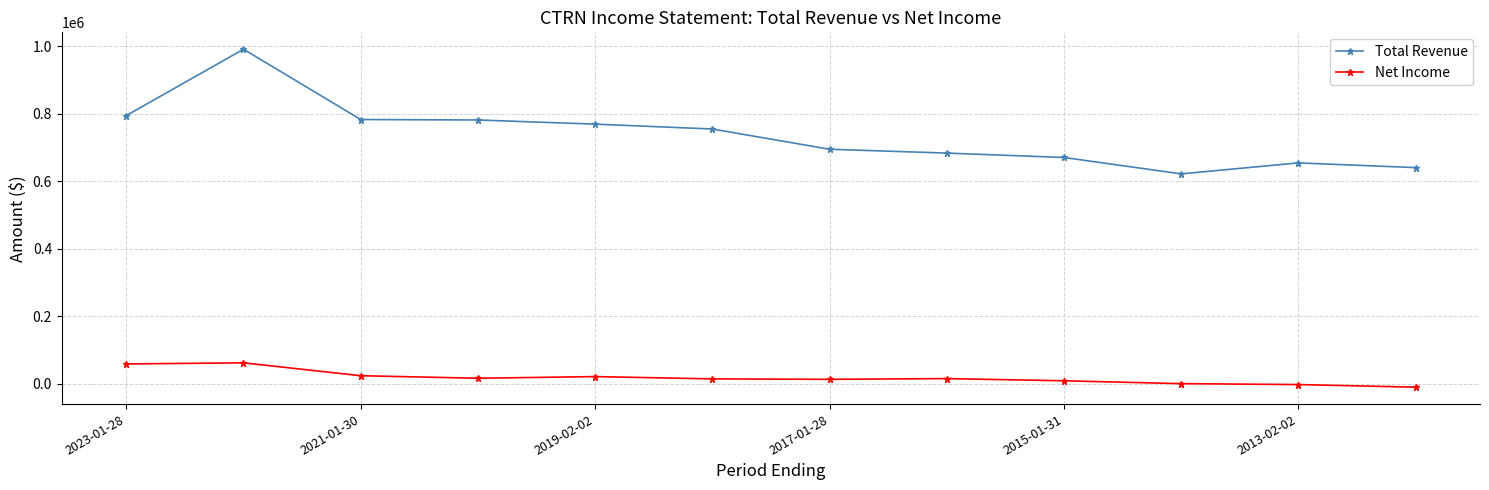

Rank the series by their average value, from highest to lowest.

Total Revenue, Net Income